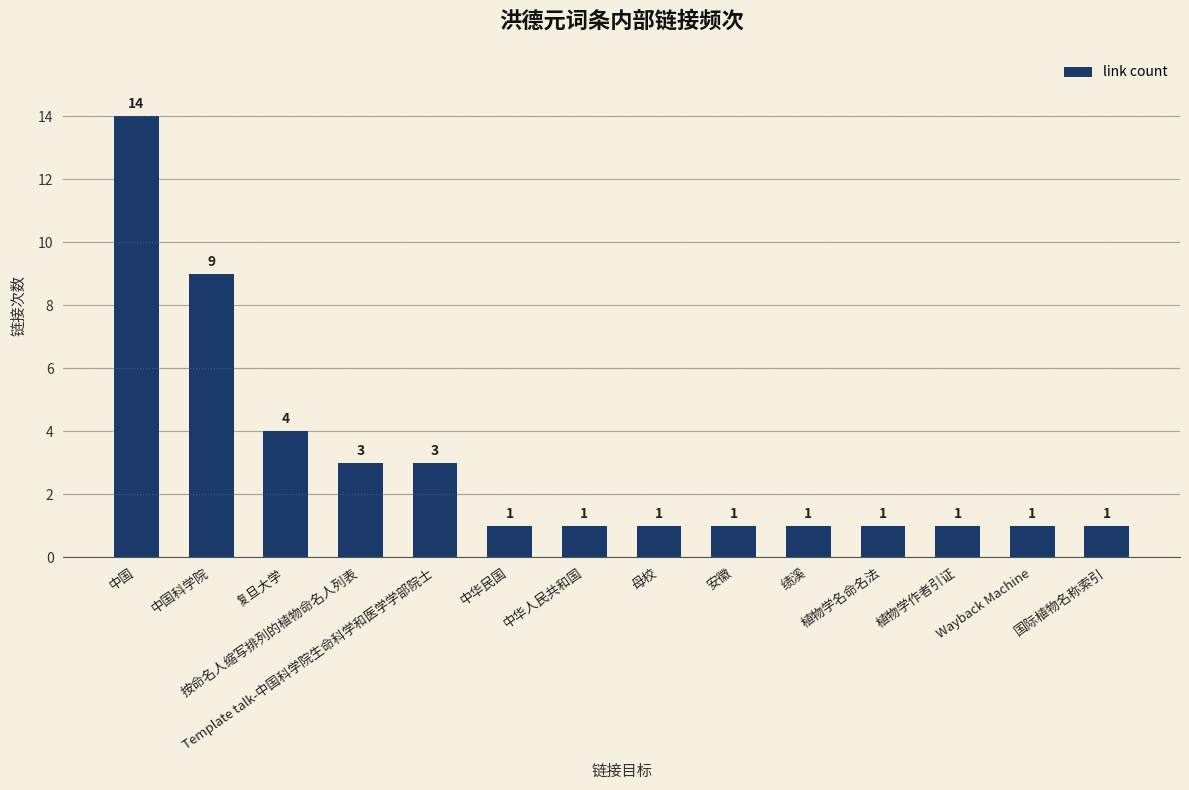

Which label corresponds to the largest value in the chart?

中国